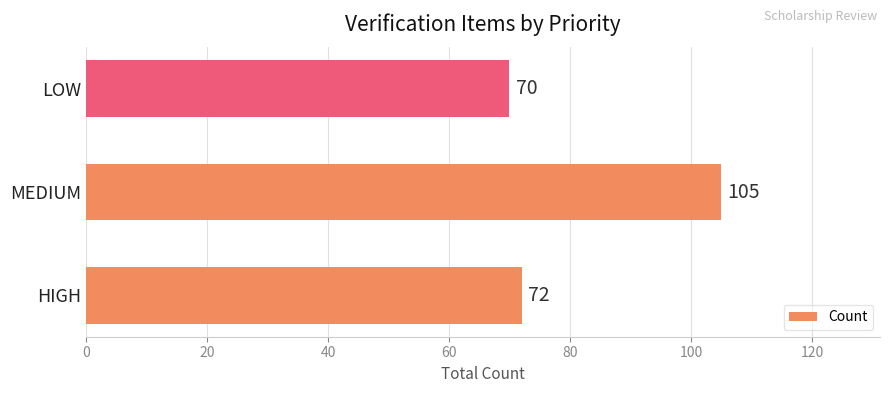

How many values are below 72?

1